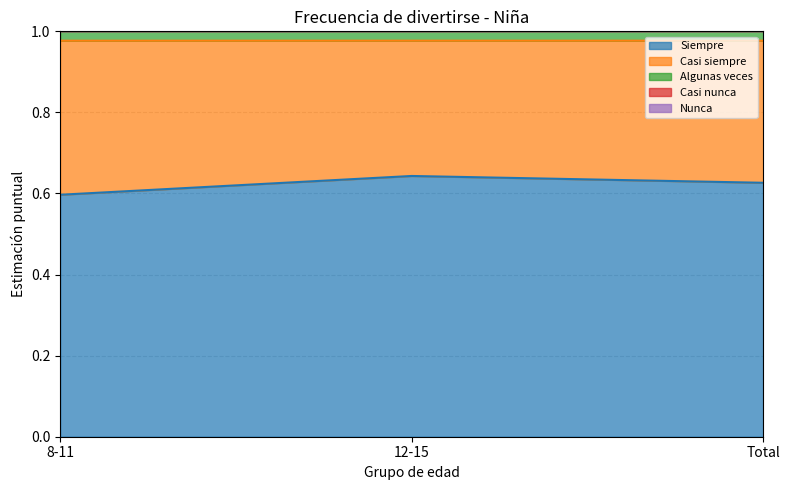

True or false: Casi siempre has a value of 0.3 at 12-15.

True